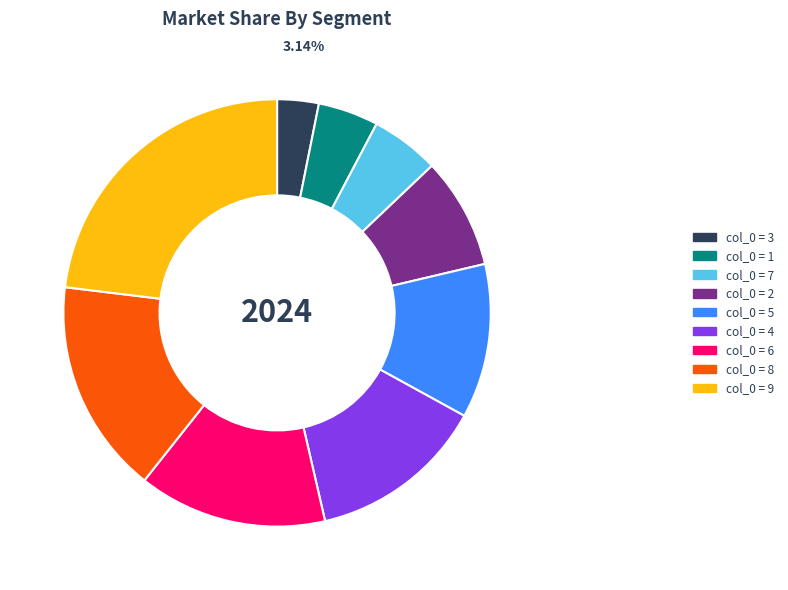

Count the number of slices in the pie.

9